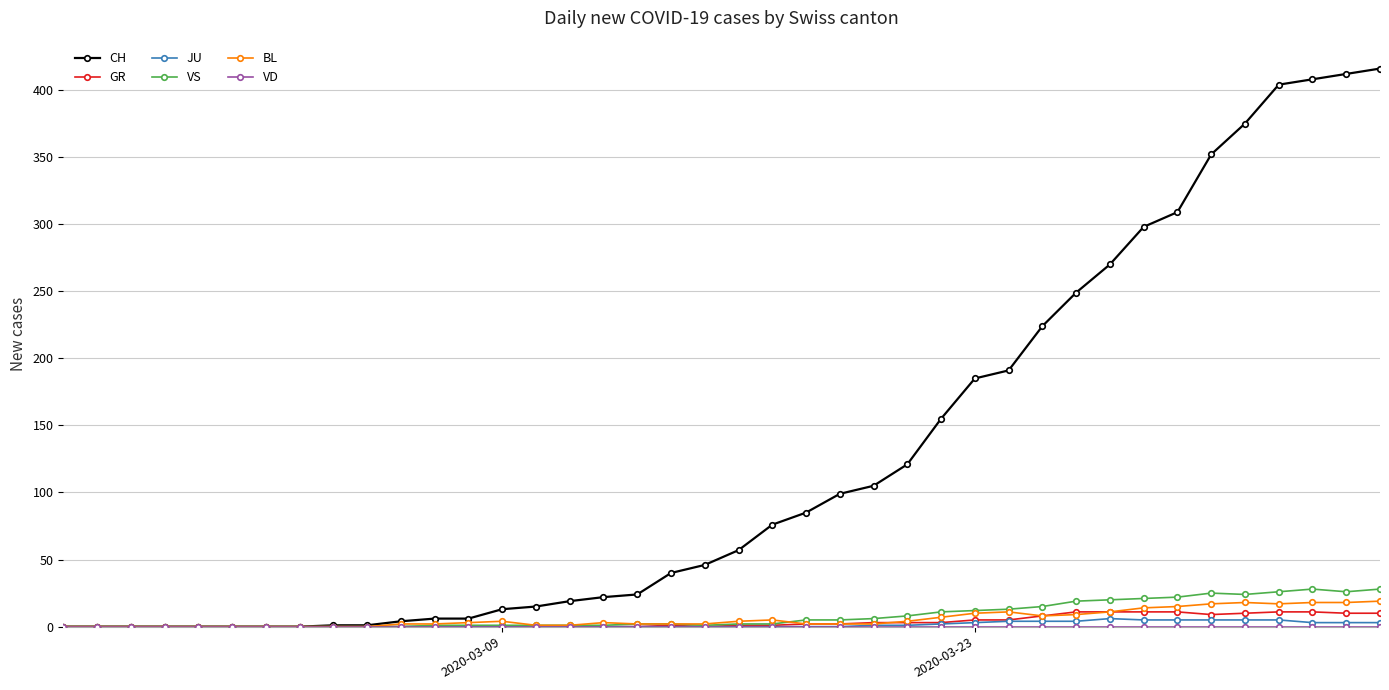

True or false: VS has more than 1 points higher than both neighbors.

True